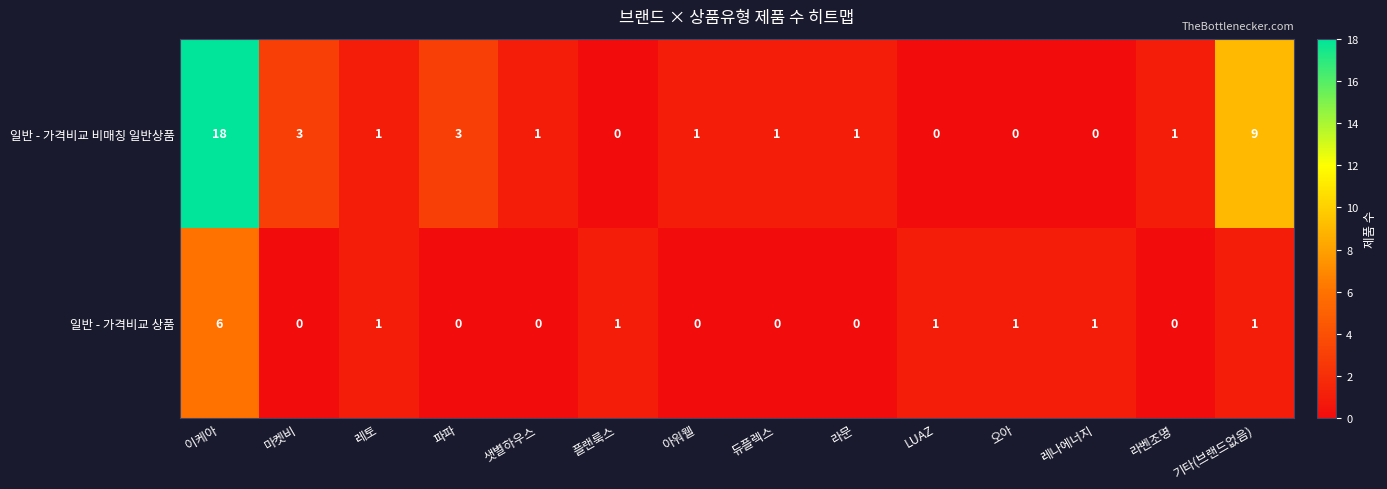

Between 마켓비 and 레나에너지, which series saw the biggest shift?

일반 - 가격비교 비매칭 일반상품